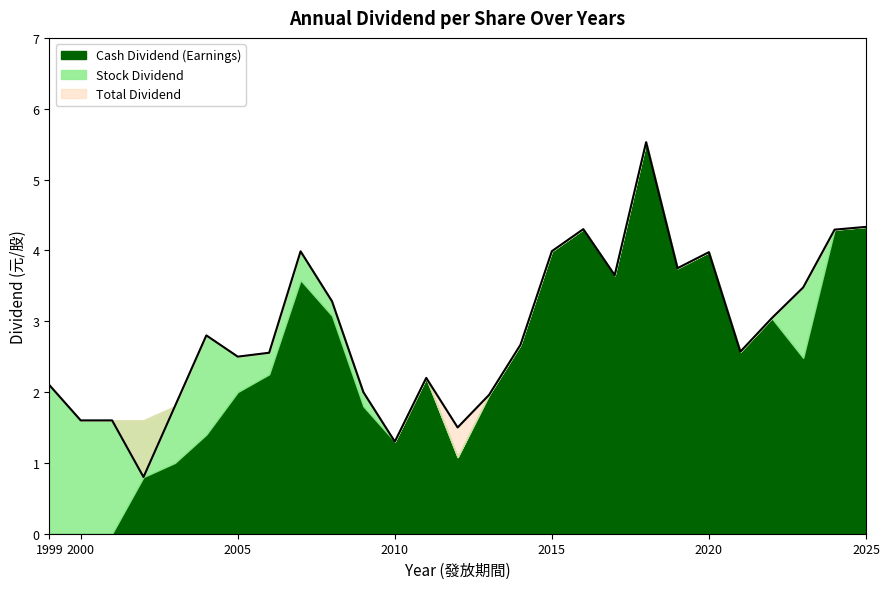

Between 2000 and 2019, which is larger?

2019